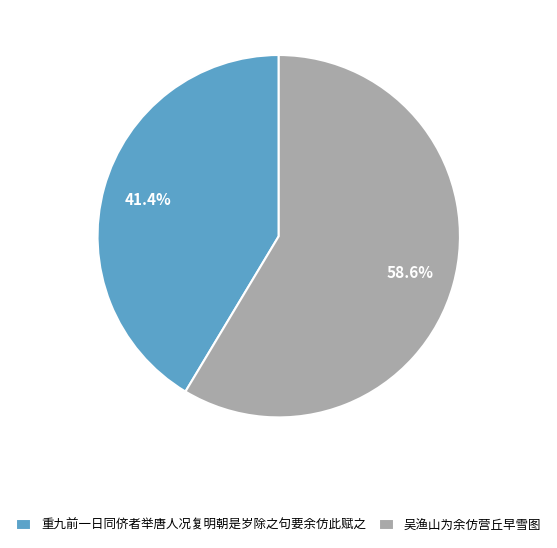

To the nearest percent, what portion does 吴渔山为余仿营丘早雪图 represent?

59%